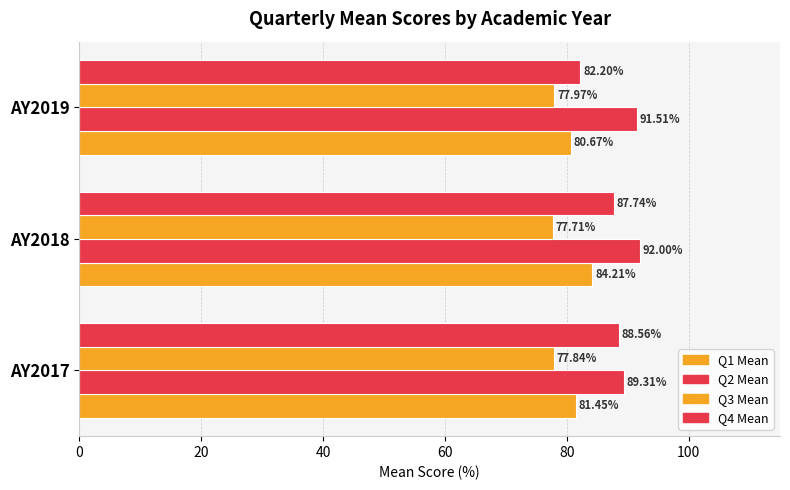

How many series are shown in this chart?

4